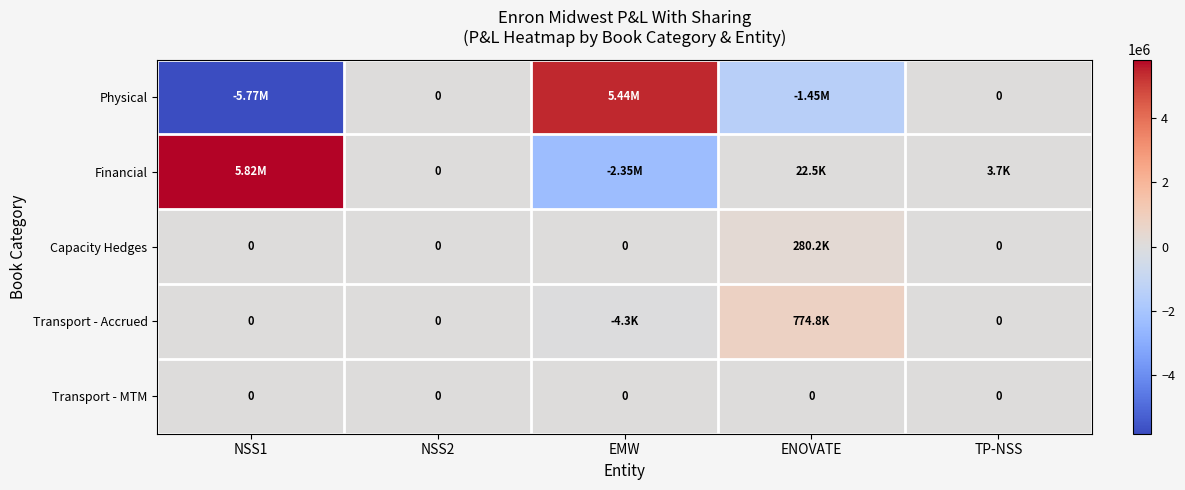

Is the value of Financial at ENOVATE greater than the value of Transport - MTM at EMW?

Yes